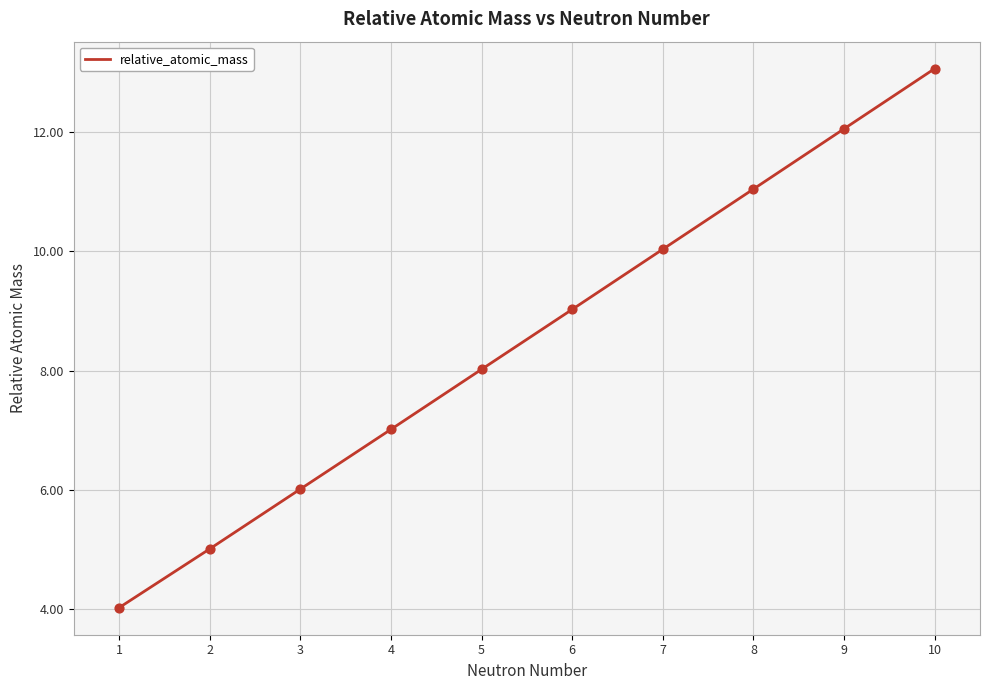

What is the change in value from 4 to 10?

+6.0